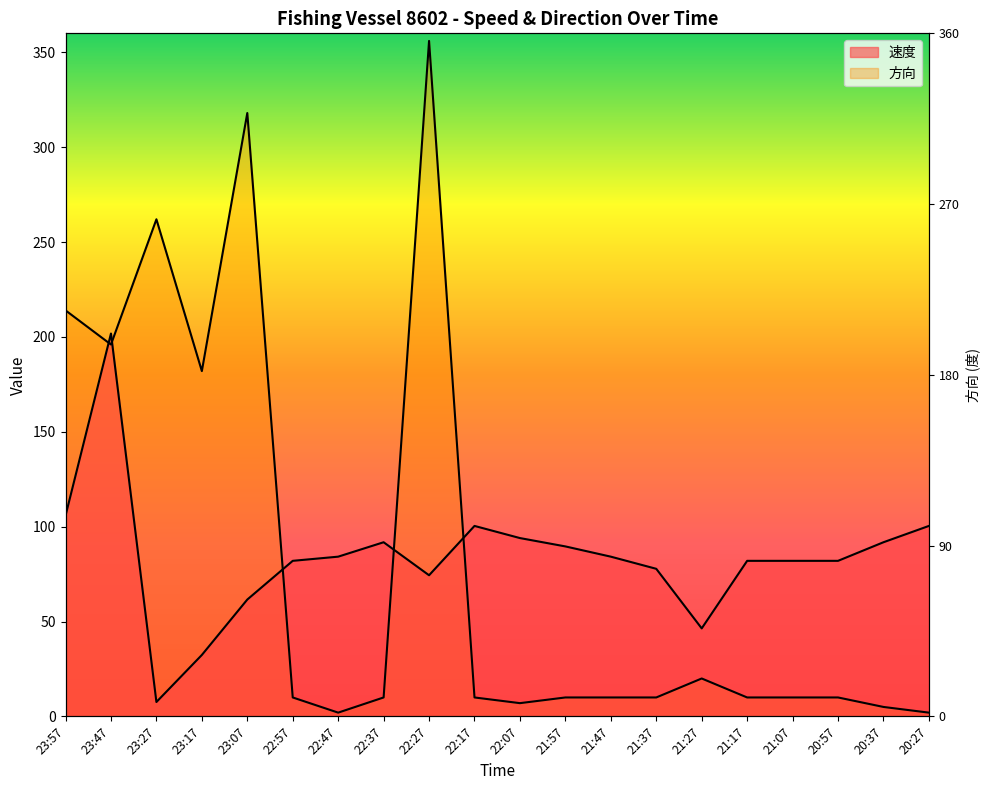

Reading right to left, what are all the values shown in this chart?

速度: 100.4	91.8	82.0	82.0	82.0	46.4	77.8	84.2	89.6	94.0	100.4	74.4	91.8	84.2	82.0	61.6	32.4	7.6	201.8	105.8
方向: 2.0	5.0	10.0	10.0	10.0	20.0	10.0	10.0	10.0	7.0	10.0	356.0	10.0	2.0	10.0	318.0	182.0	262.0	196.0	214.0